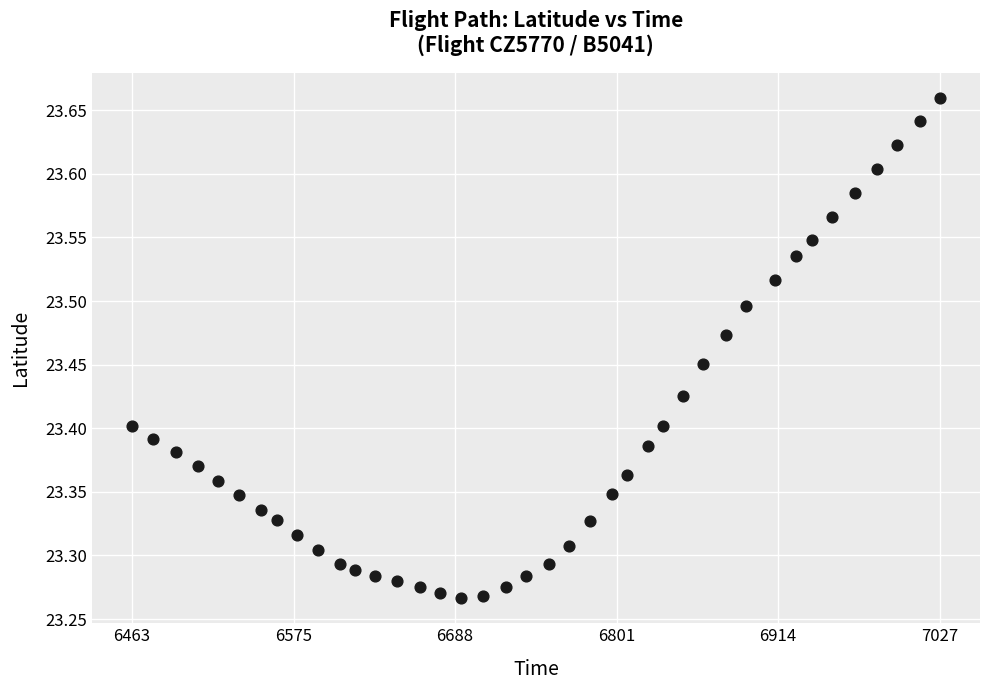

What is the range of Y values (max minus min)?

0.4